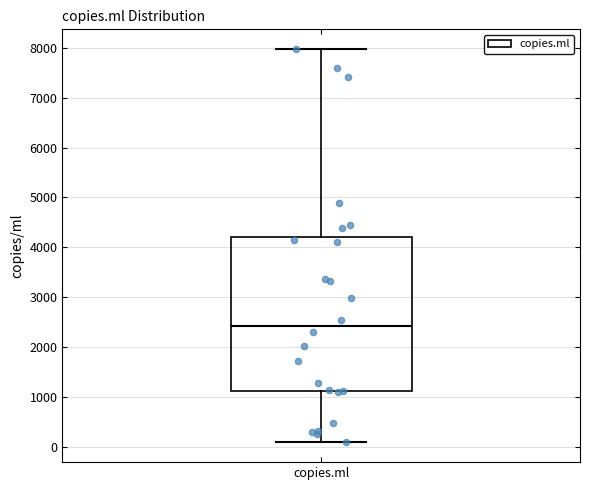

Read this box plot against the y-axis: the position of the median line, the range covered by the box, and the ends of both whiskers. The values are not printed on the chart, so give them approximately, as read against the axis.

median 2400, box 1100 to 4200, whiskers 100 to 8000